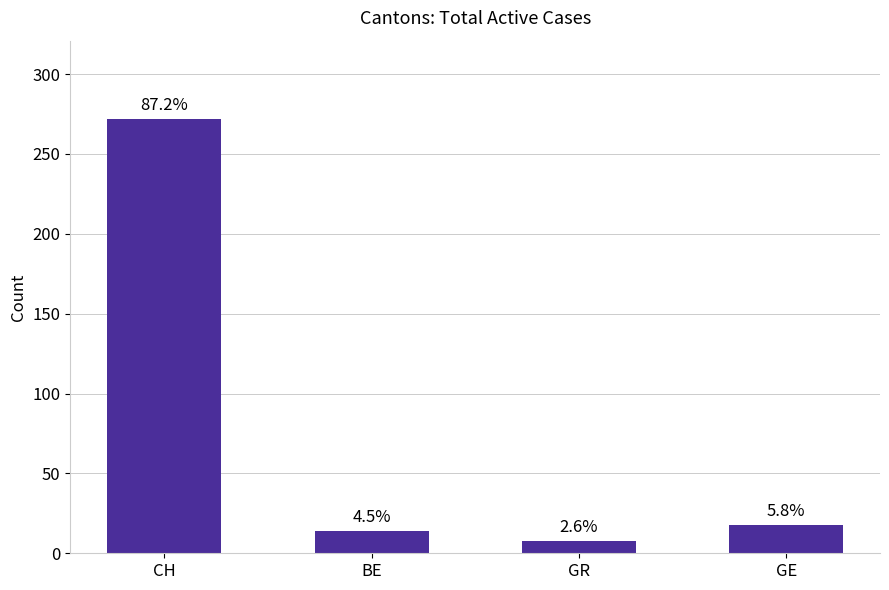

The value at BE is 24. True or false?

False